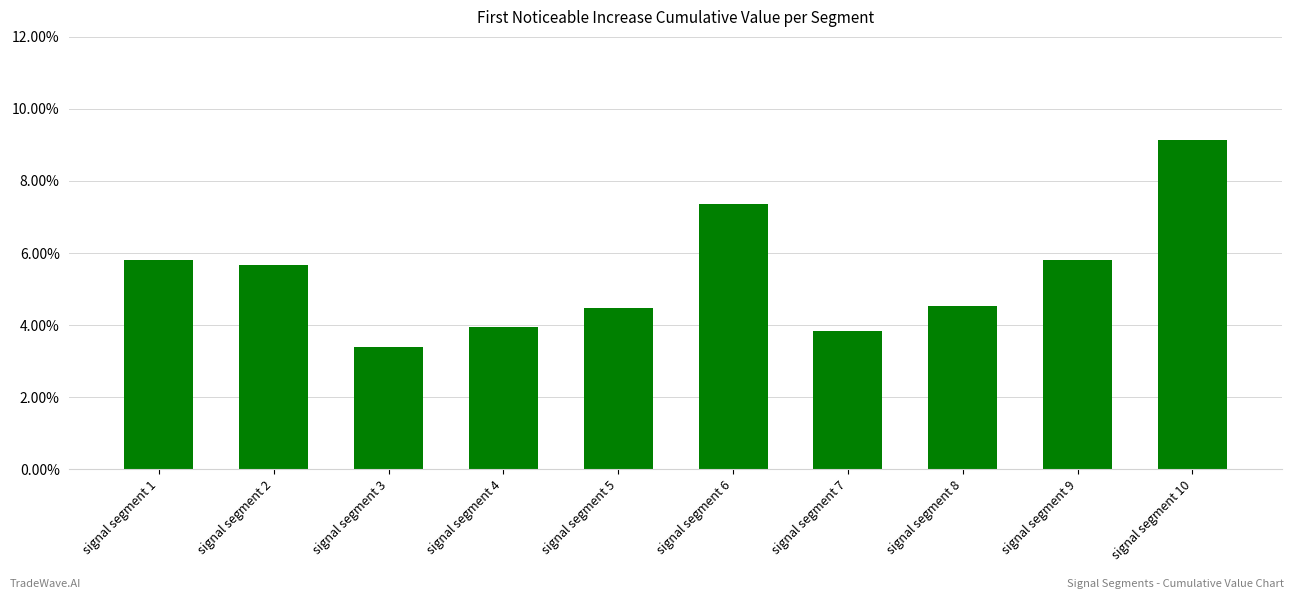

The chart shows a value of 0.0 at signal segment 8. True or false?

False